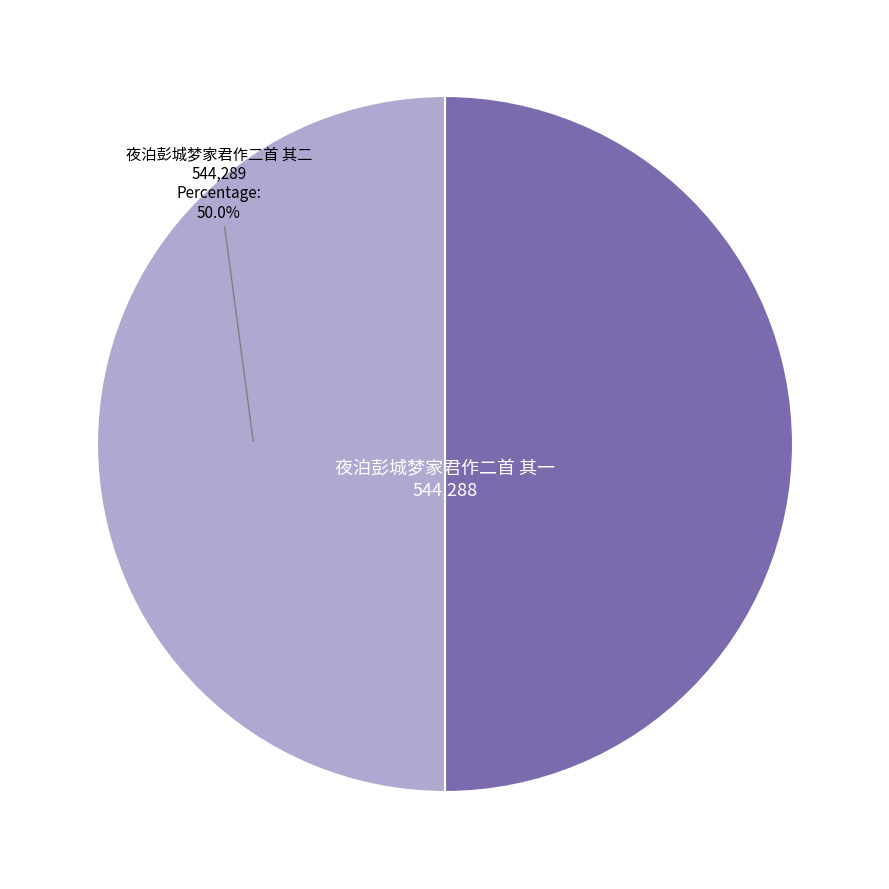

Count the number of slices in the pie.

2